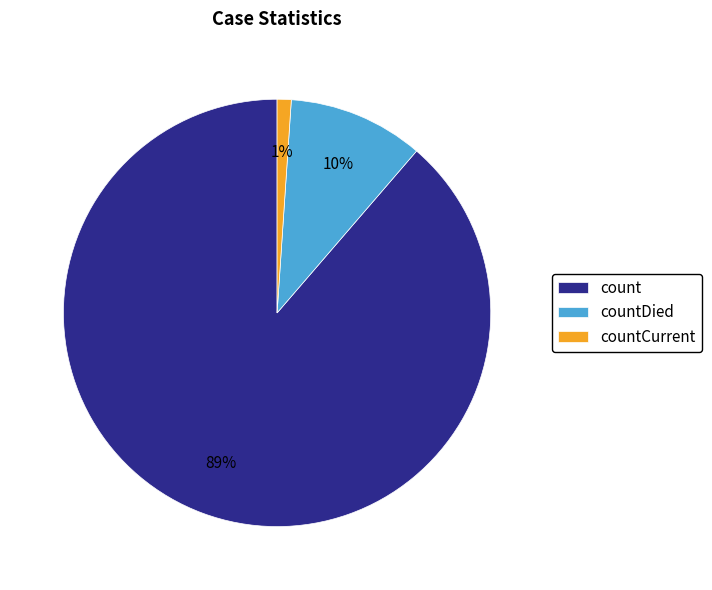

Is it true that count is 89% of the pie?

True